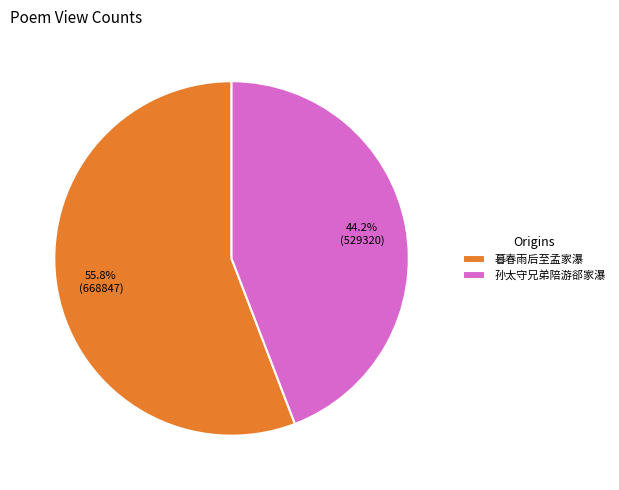

Is it true that 暮春雨后至孟家瀑 is 44% of the pie?

False